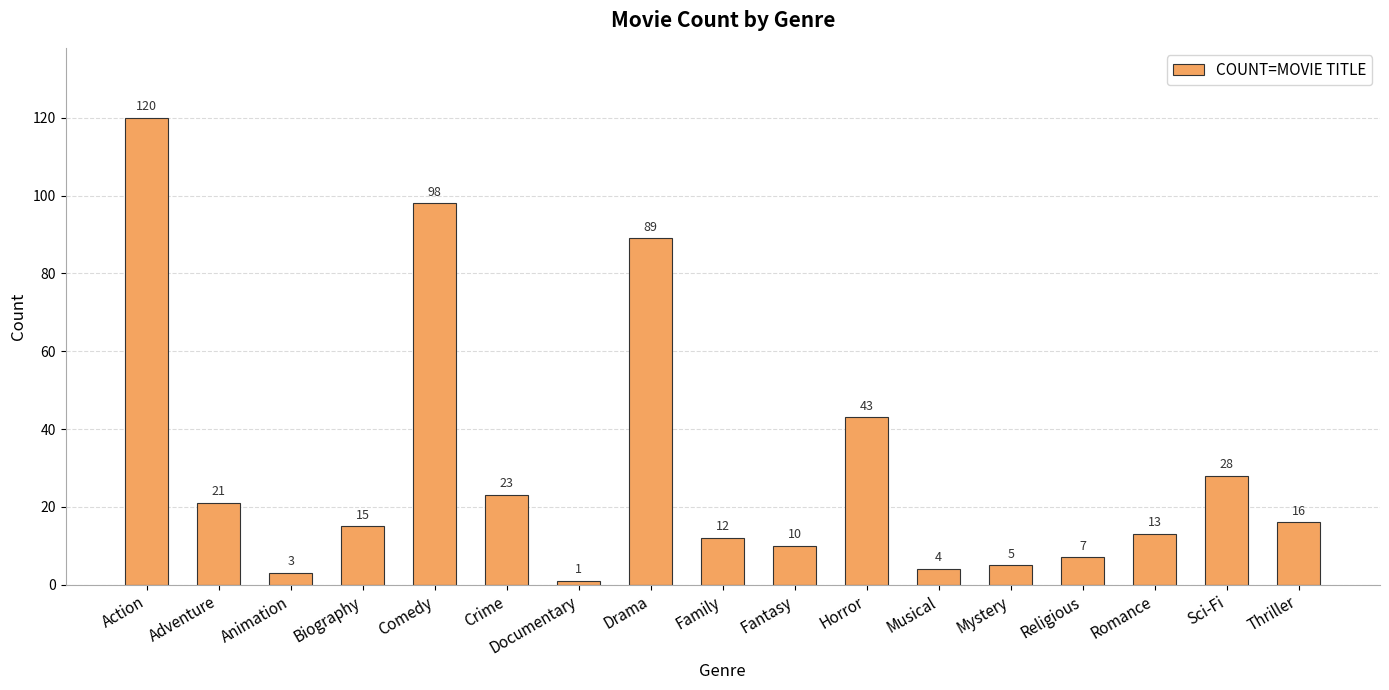

Which category has the highest value across all series?

Action